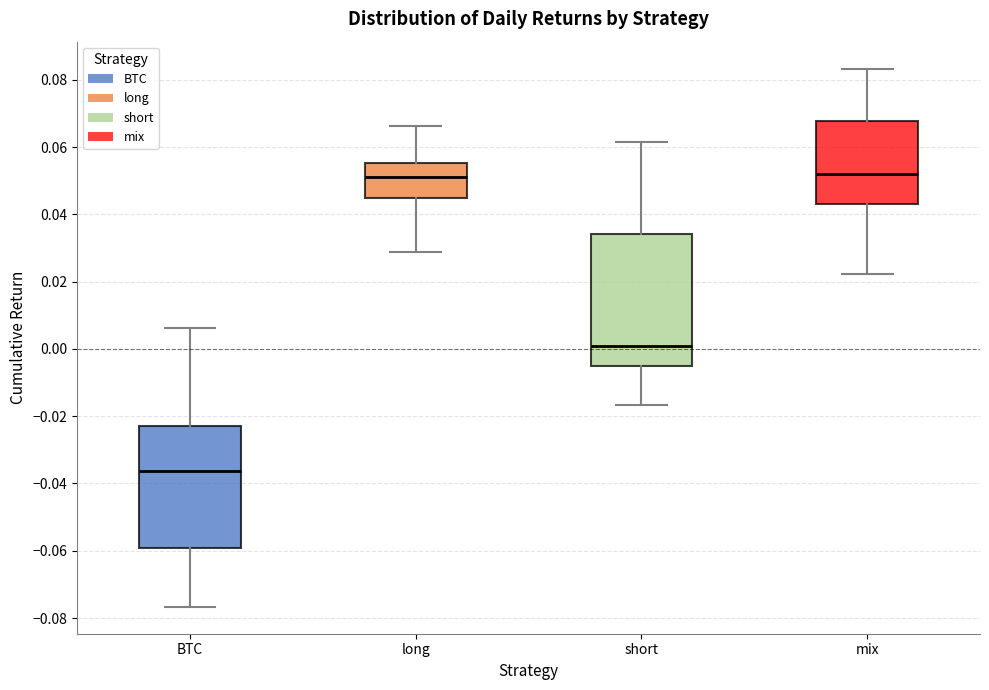

Reading left to right, transcribe this box plot: for each box, give where its median line is, the range the box spans, and where its two whiskers end, as read against the y-axis. The values are not printed on the chart, so give them approximately, as read against the axis.

BTC: median -0.036, box -0.060 to -0.024, whiskers -0.076 to 0.006
long: median 0.052, box 0.044 to 0.056, whiskers 0.028 to 0.066
short: median 0.002, box -0.006 to 0.034, whiskers -0.016 to 0.062
mix: median 0.052, box 0.042 to 0.068, whiskers 0.022 to 0.084